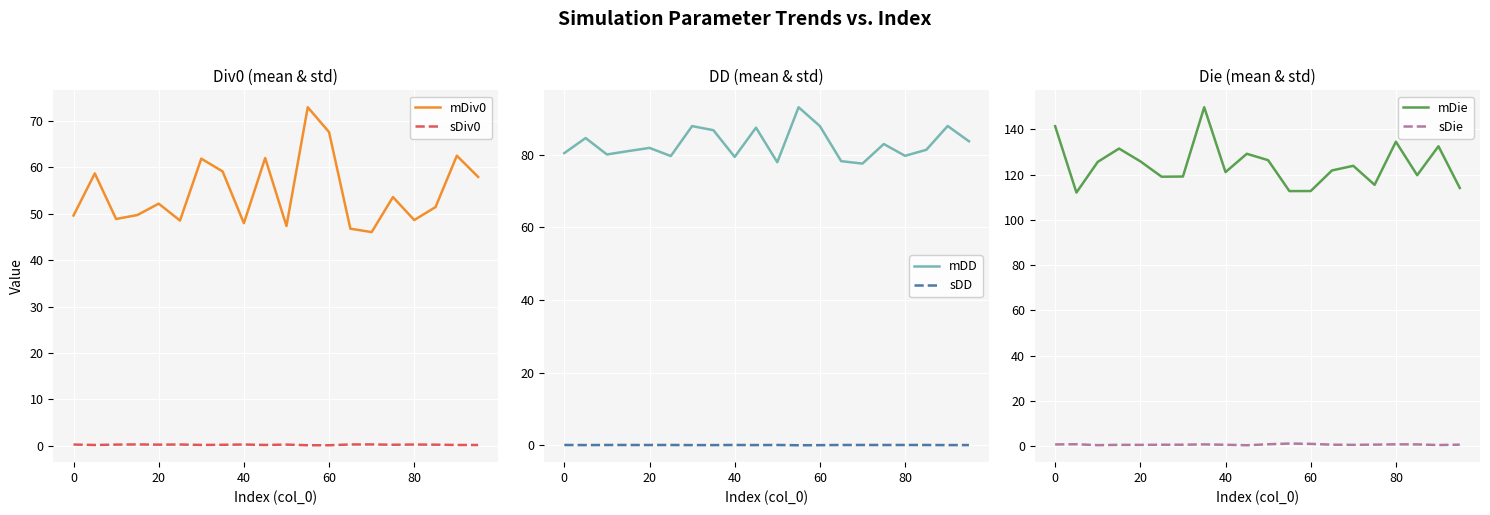

How many distinct data groups are displayed?

6